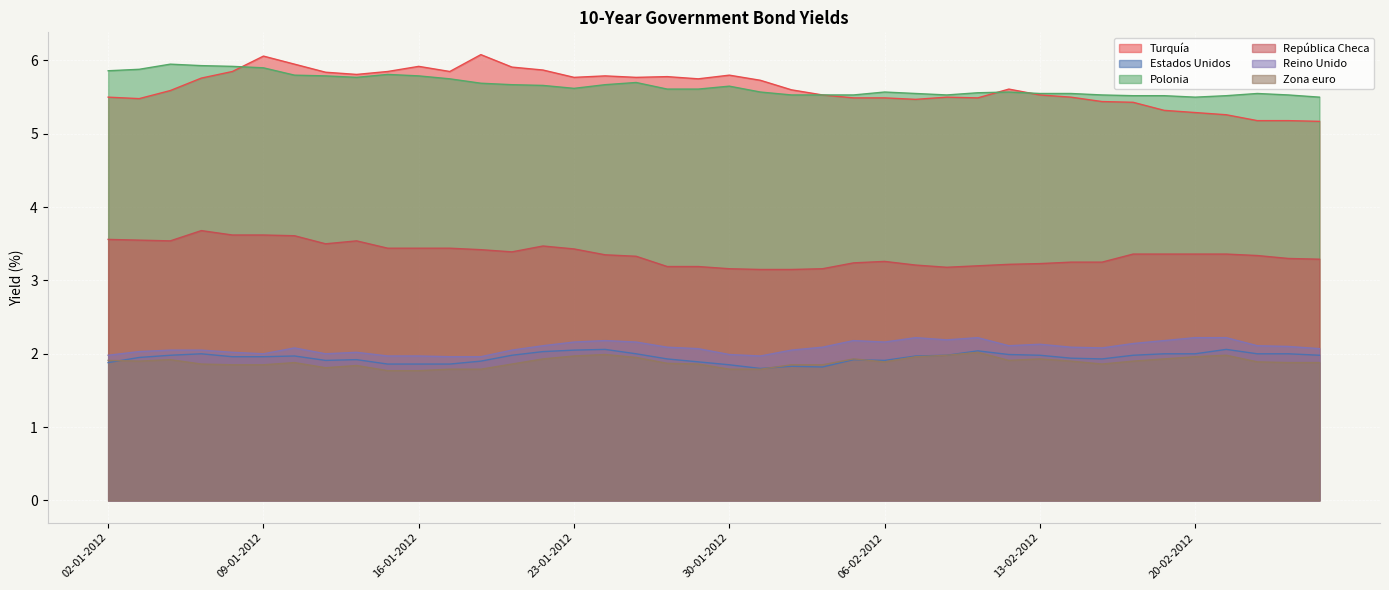

How many interior local peaks does the Polonia series have?

7